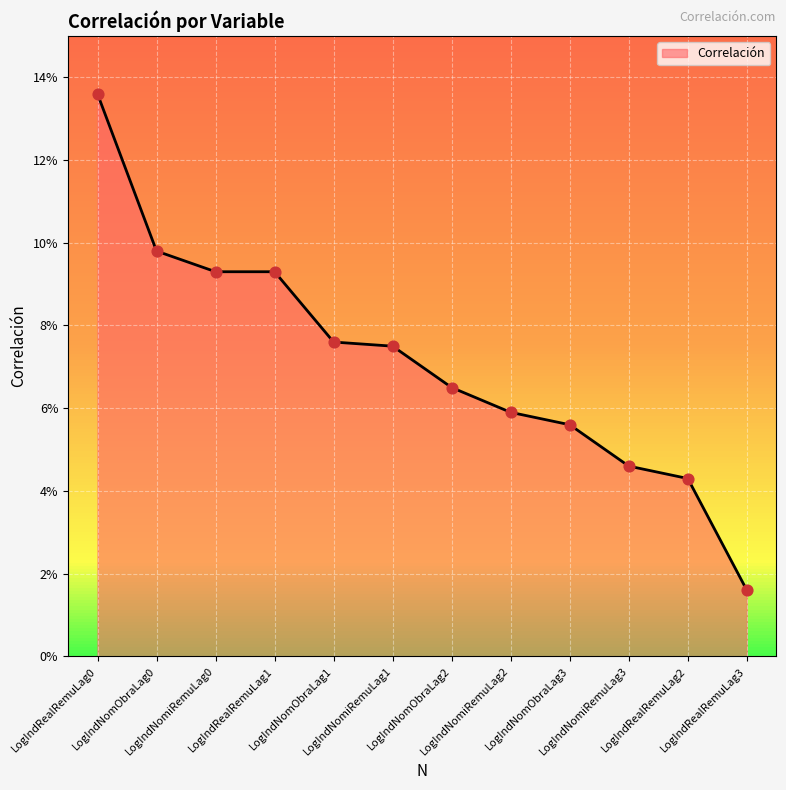

Which has a higher value, LogIndNomiRemuLag1 or LogIndNomiRemuLag2?

LogIndNomiRemuLag1